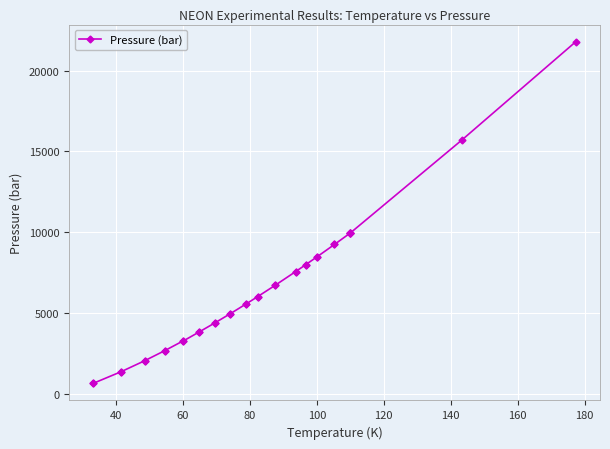

How many categories are shown in the chart?

36